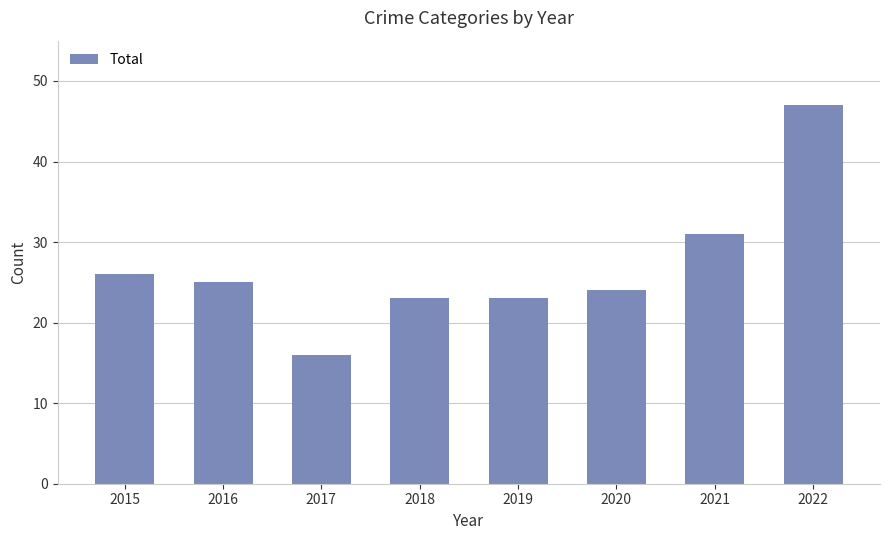

Is it true that the value at 2016 is 41?

False